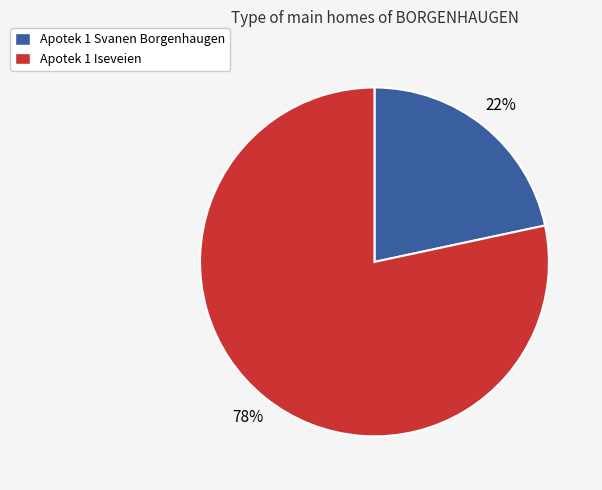

To the nearest percent, what percentage of the pie is Apotek 1 Svanen Borgenhaugen?

22%